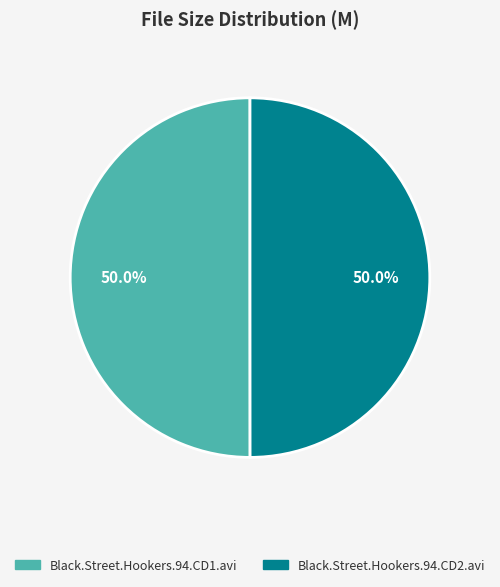

To the nearest percent, what portion does Black.Street.Hookers.94.CD1.avi represent?

50%